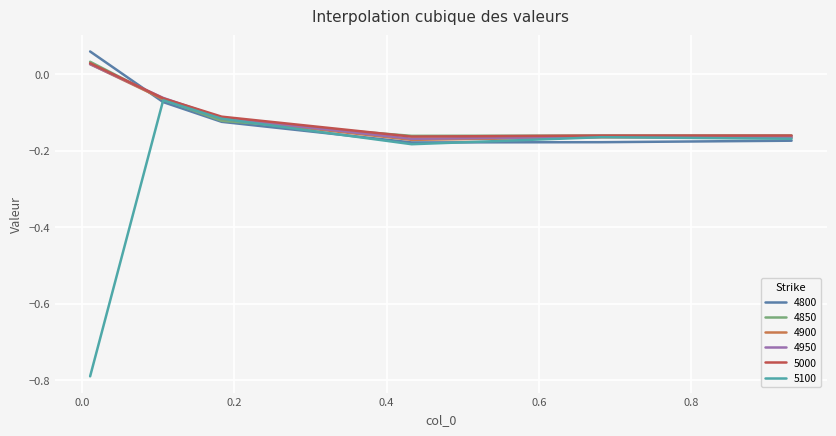

Which series has the widest spread of values?

5100